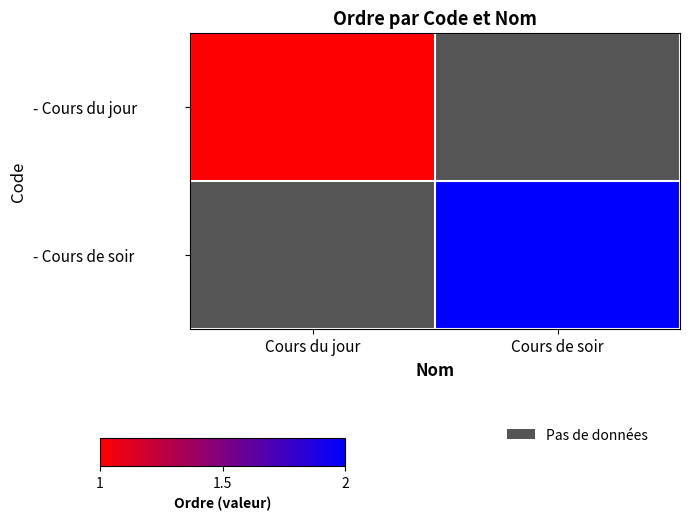

The - Cours du jour series shows 1.0 at Cours du jour. True or false?

True